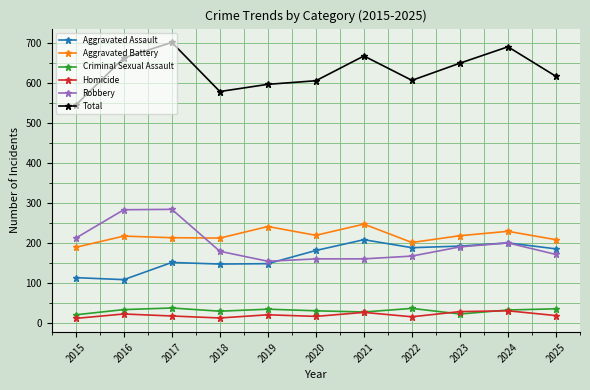

What is the highest value of the Robbery series?

284